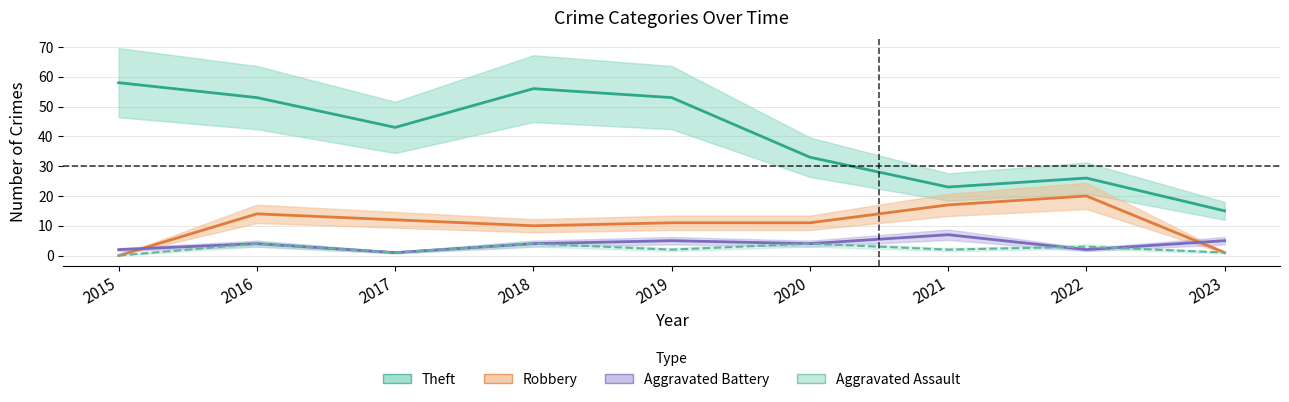

Reading right to left, what are all the values shown in this chart?

Theft: 2023=15	2022=26	2021=23	2020=33	2019=53	2018=56	2017=43	2016=53	2015=58
Robbery: 2023=1	2022=20	2021=17	2020=11	2019=11	2018=10	2017=12	2016=14	2015=0
Aggravated Battery: 2023=5	2022=2	2021=7	2020=4	2019=5	2018=4	2017=1	2016=4	2015=2
Aggravated Assault: 2023=1	2022=3	2021=2	2020=4	2019=2	2018=4	2017=1	2016=4	2015=0